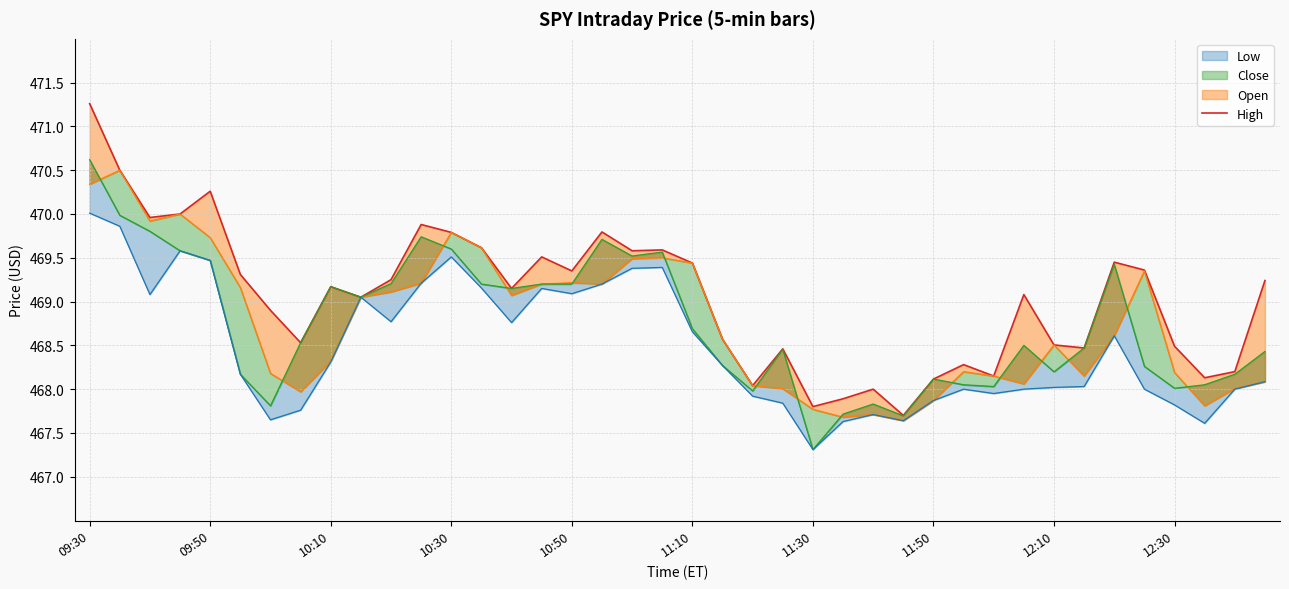

Approximately how many times larger is the value at 13 compared to 39?

1.0